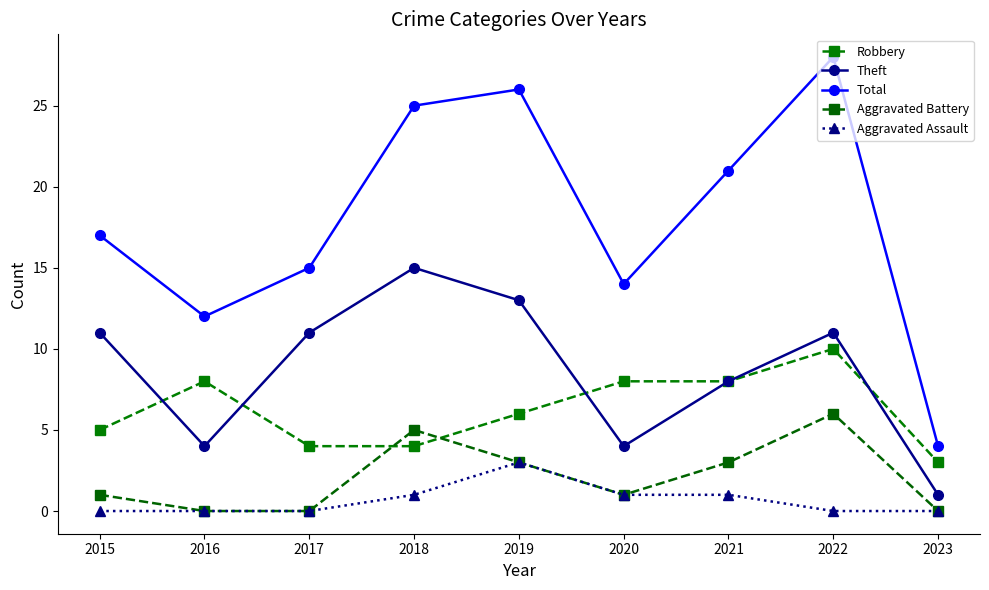

The value of Robbery at 2020 is 8. True or false?

True